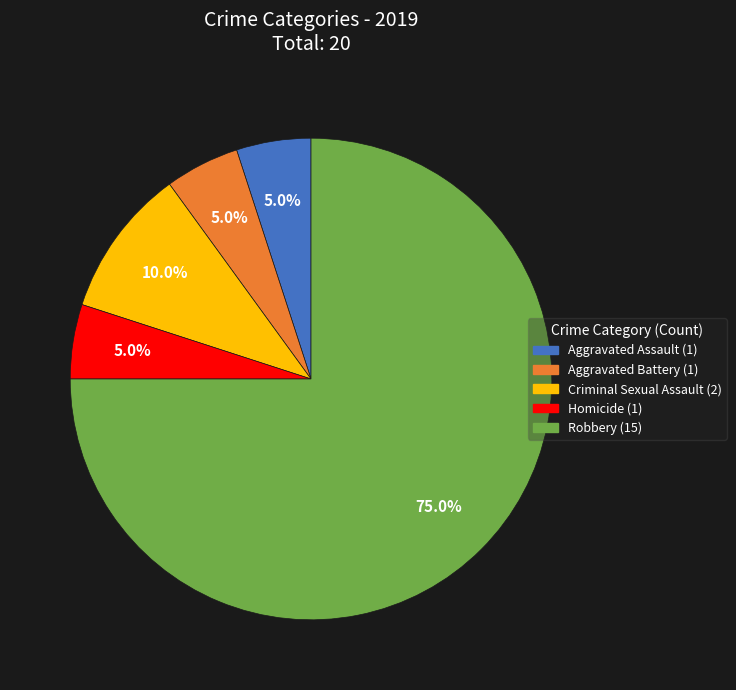

Which category has the biggest portion of the pie?

Robbery